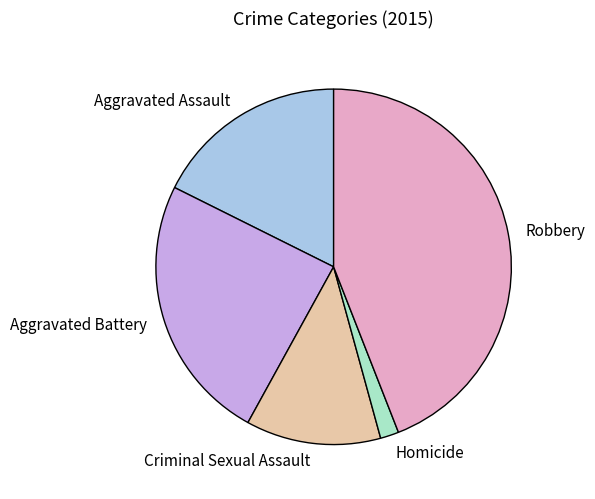

Is it true that Robbery is 44% of the pie?

True